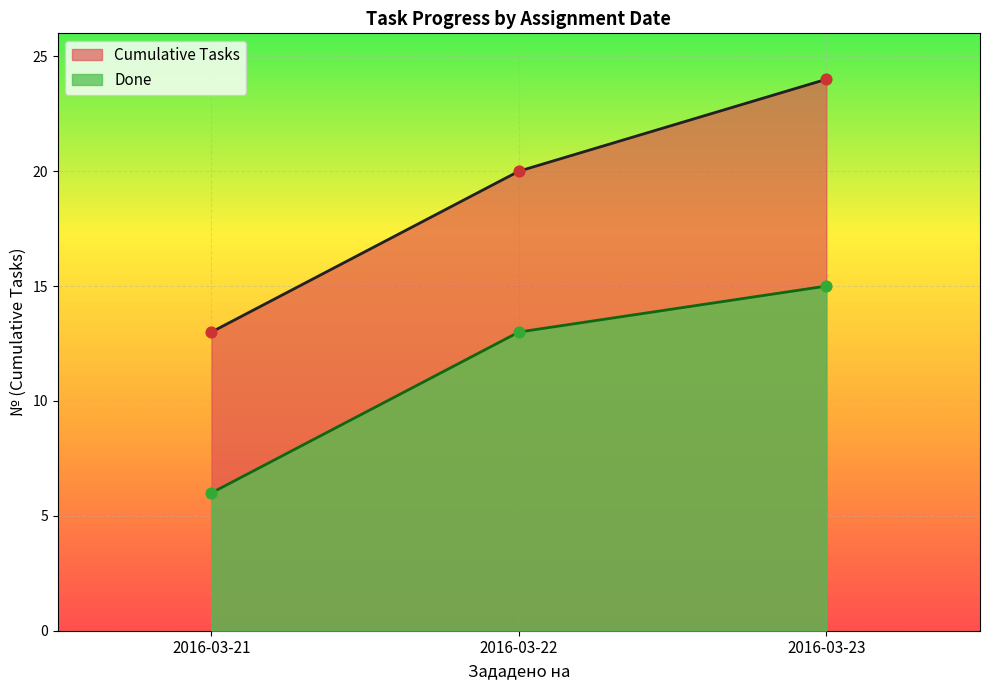

Which series has the widest spread of values?

Cumulative Tasks